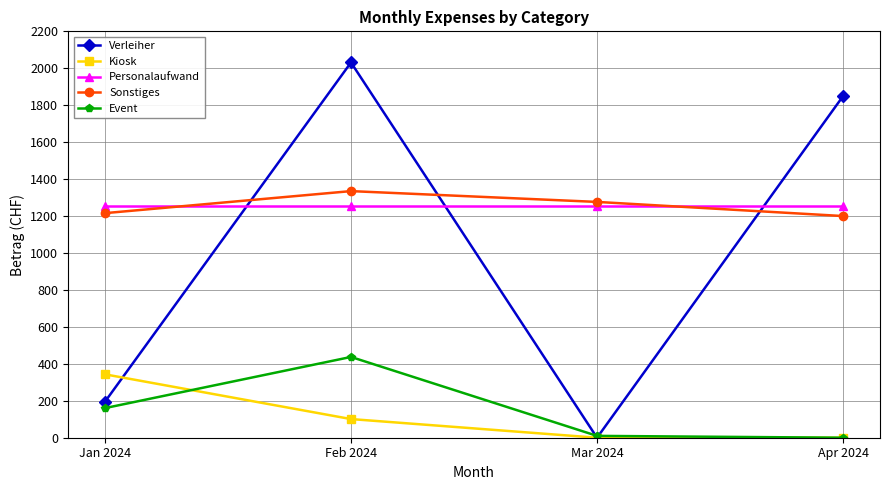

What is the difference between the maximum and minimum values in the Kiosk series?

343.2